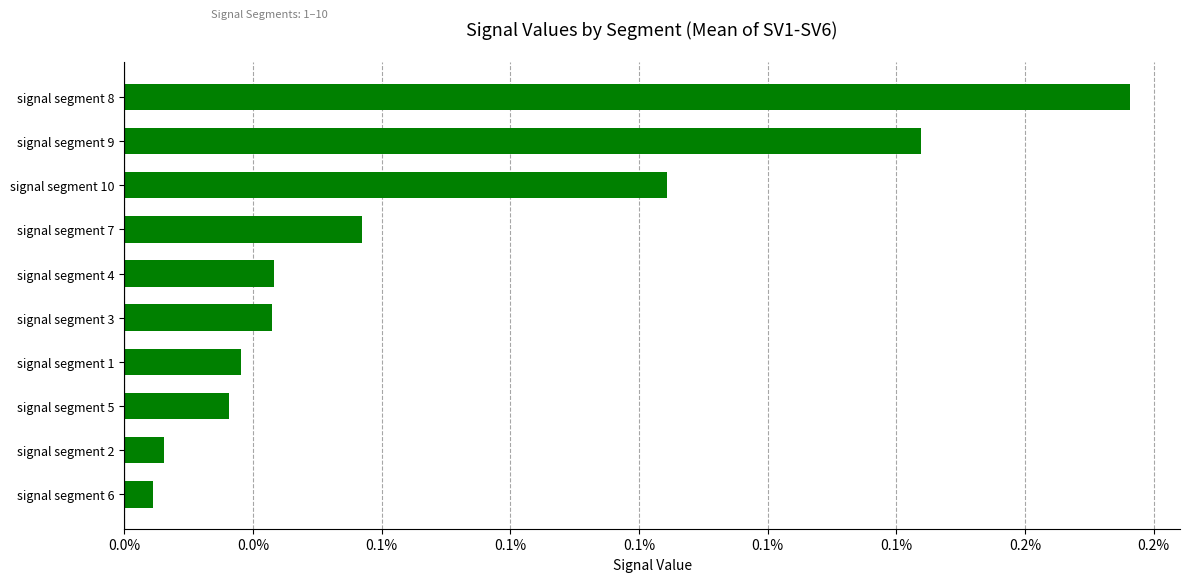

Which series changed the most between signal segment 2 and signal segment 4?

Signal_Value_mean